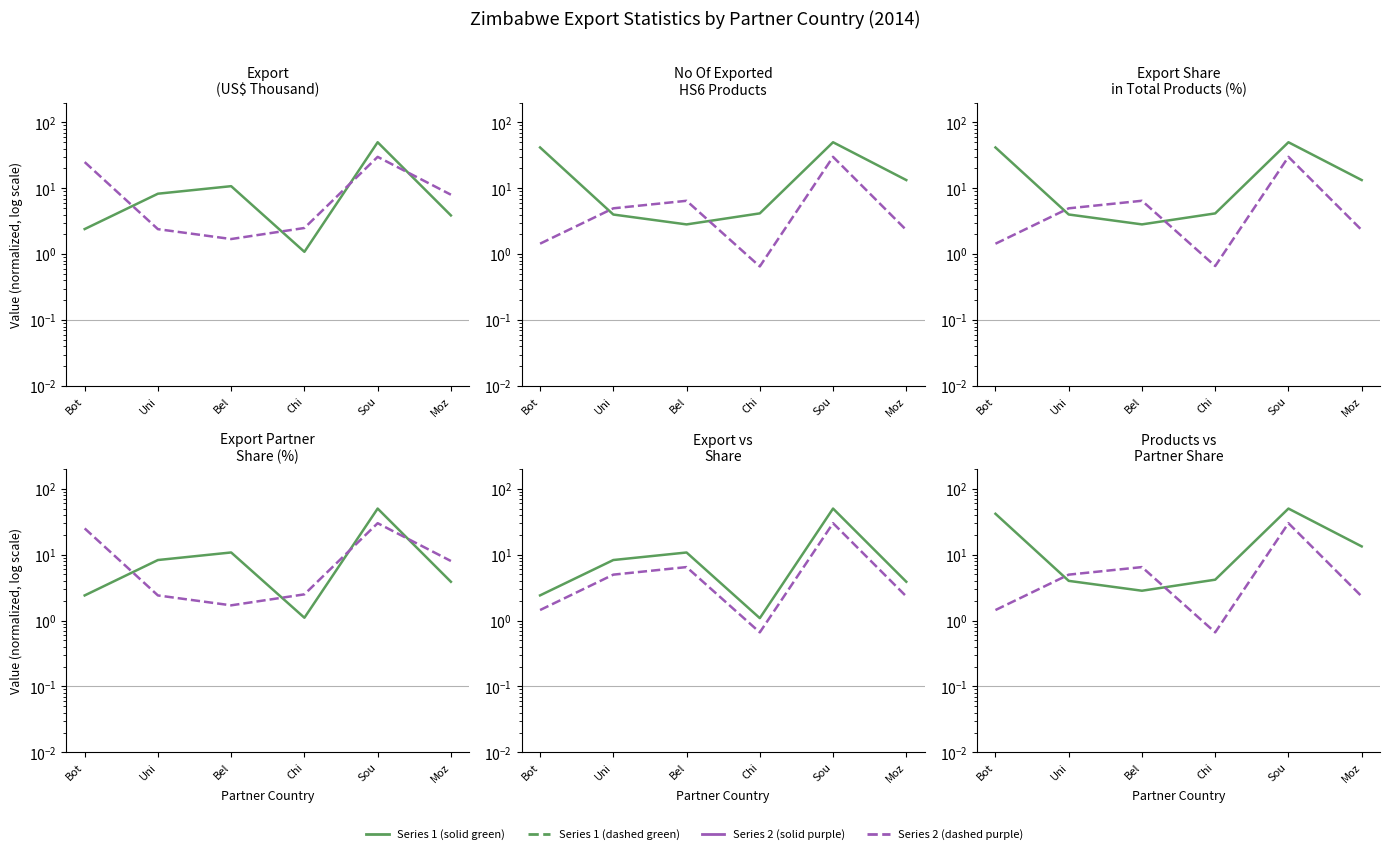

Count the number of data series in this chart.

4